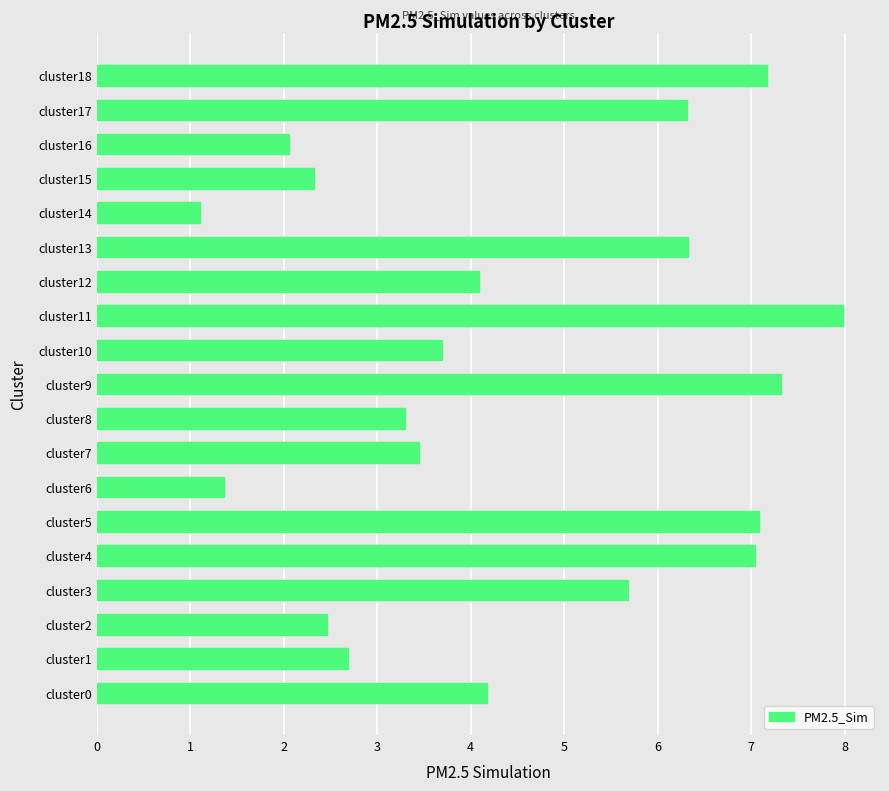

What value does the data have at cluster5?

7.1